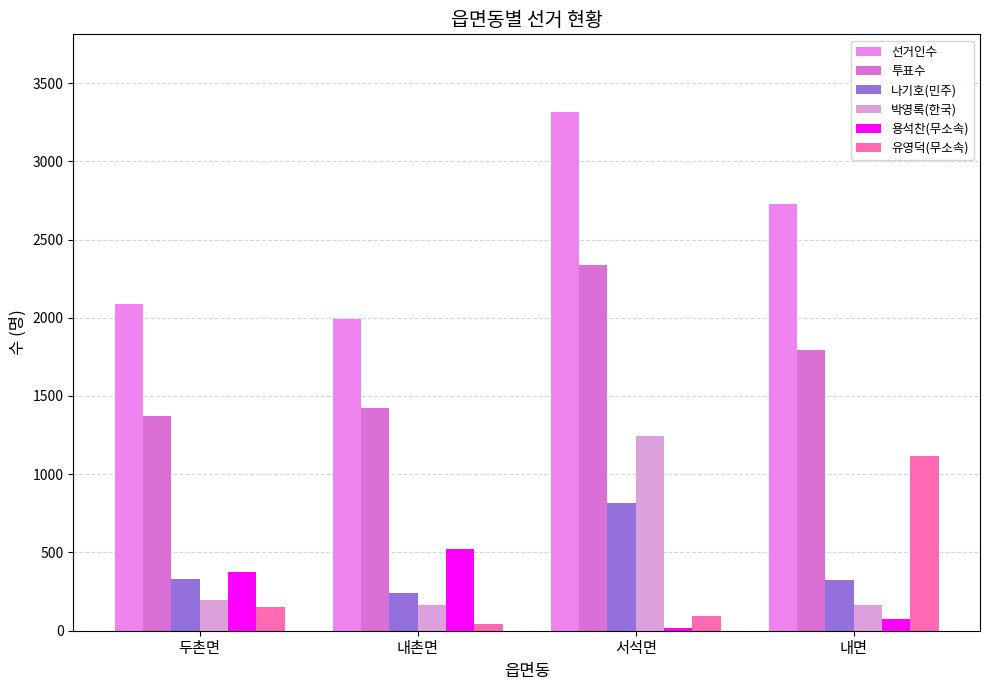

How many bars are there in each group?

6